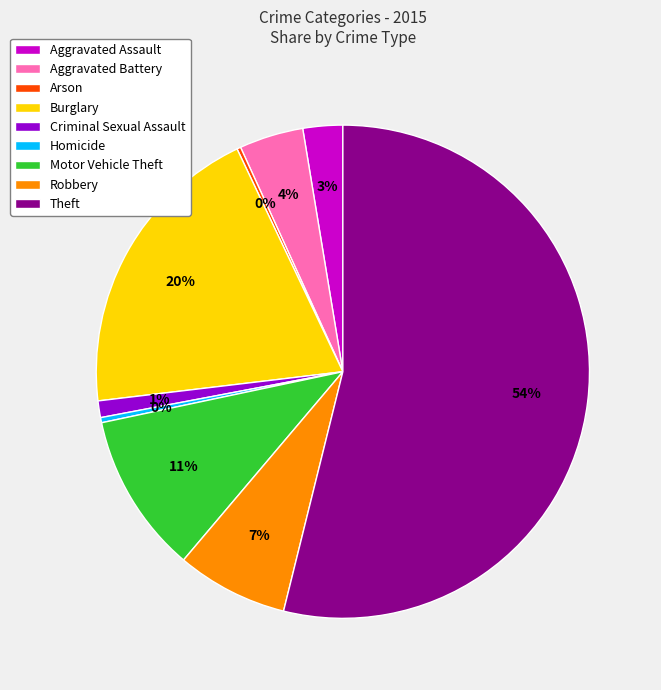

To the nearest percent, what is the difference between the largest and smallest slice percentages?

54%